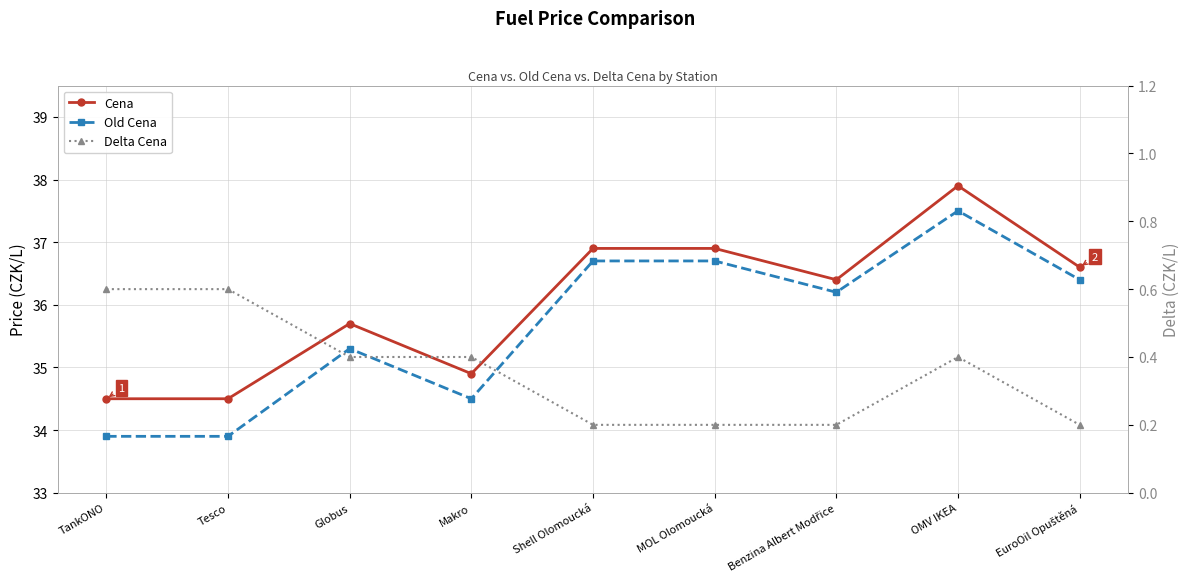

What is the sum of all Delta Cena values?

3.2